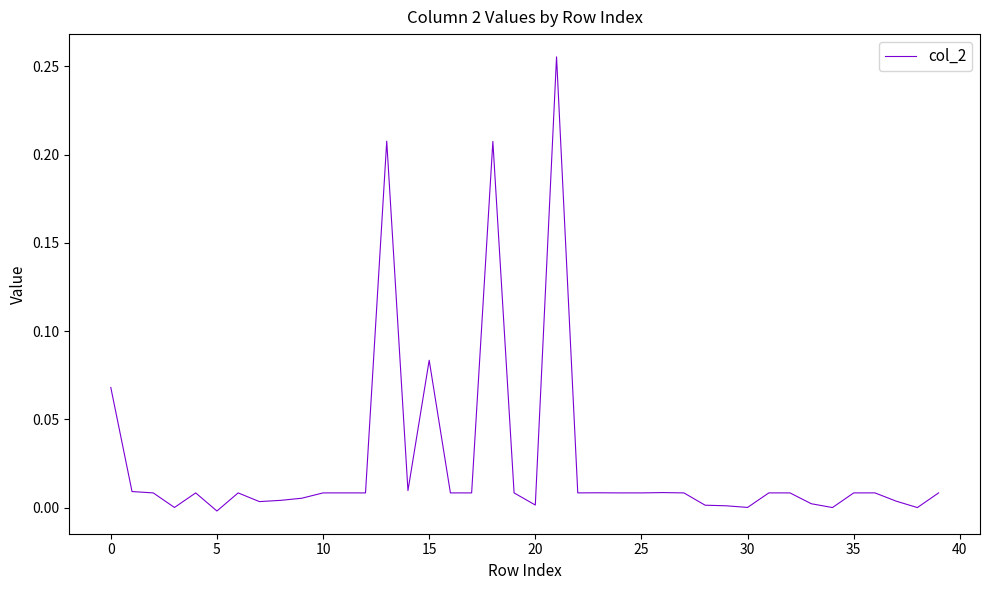

Does the chart have visible grid lines?

No